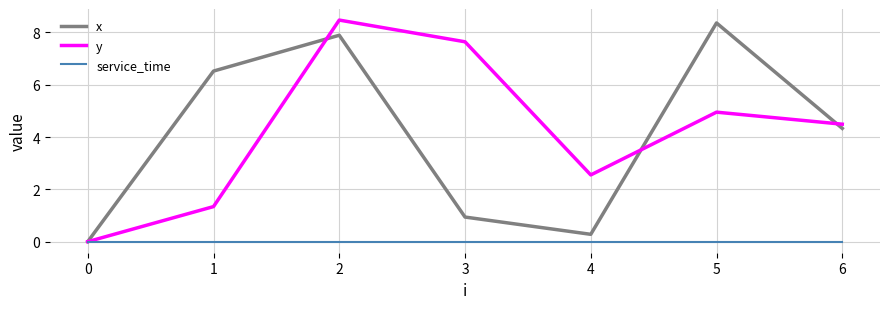

Is the value of service_time at 0 greater than the value of x at 5?

No